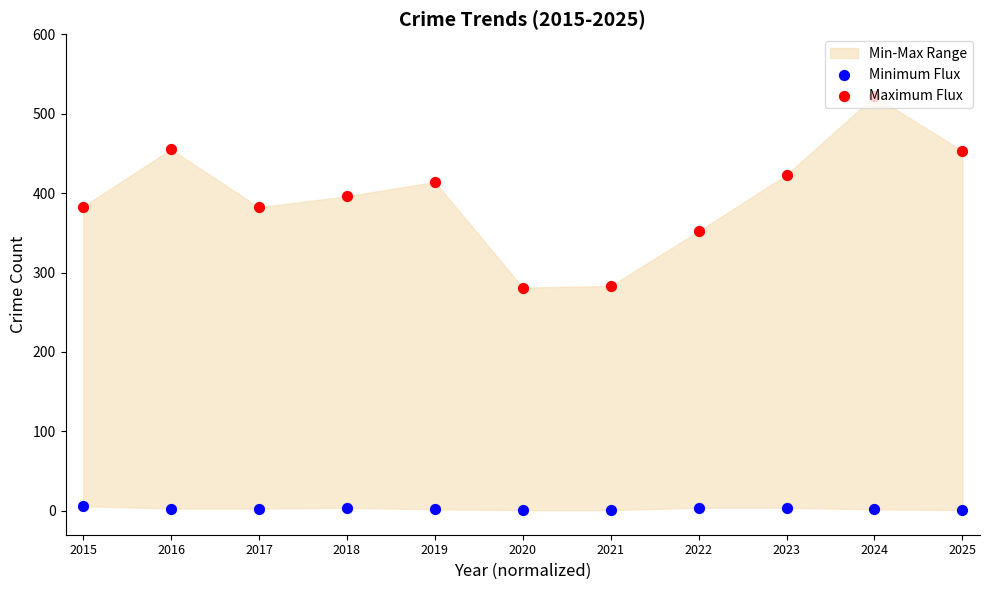

What is the total value across all series at 2015?

389